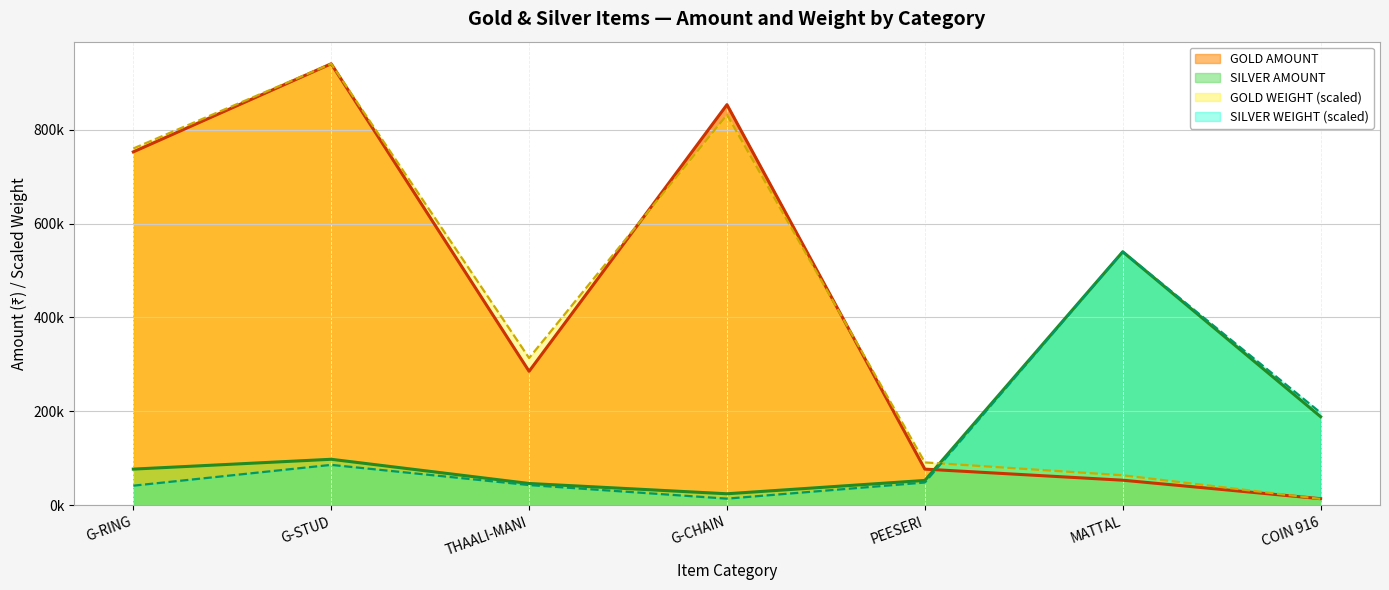

Which has a higher value, THAALI-MANI or G-CHAIN?

G-CHAIN